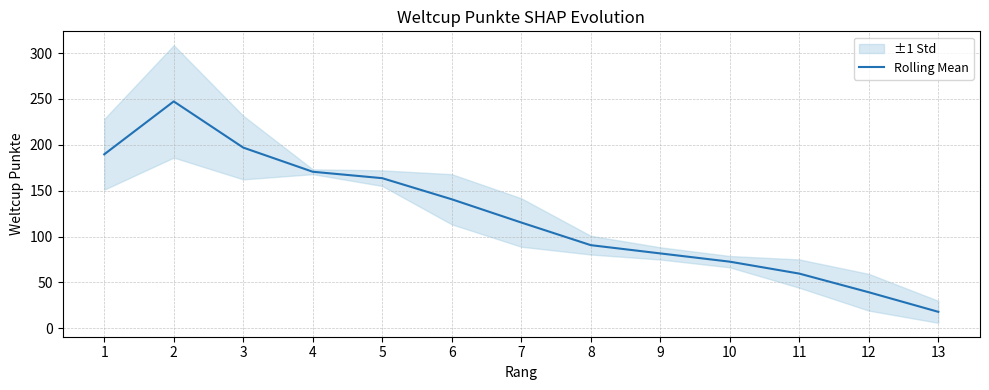

How many interior local peaks (higher than both neighbors) does the data have?

1